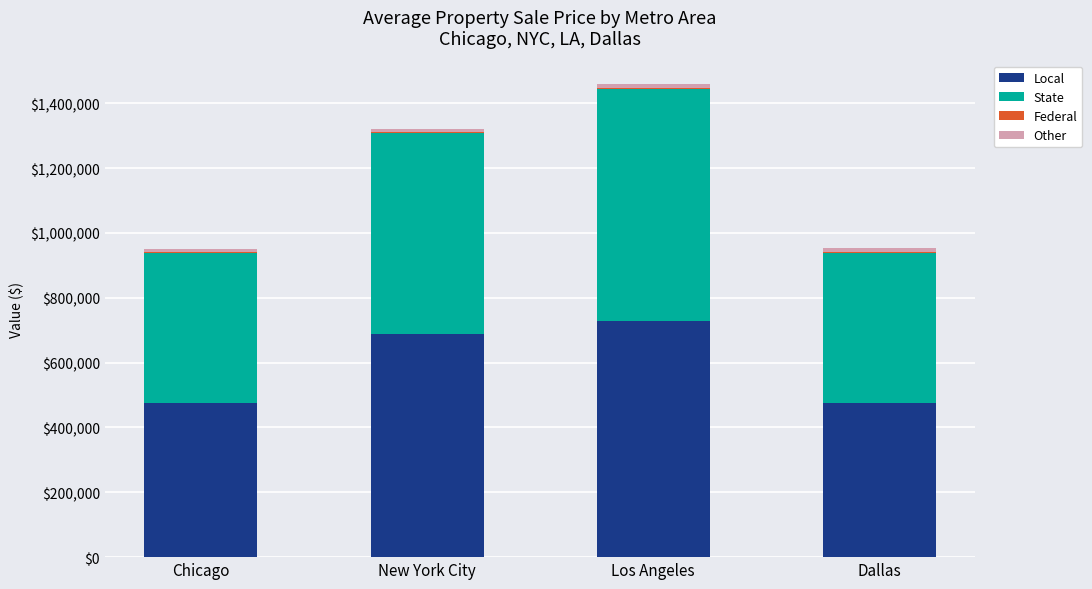

How many series are shown in this chart?

4